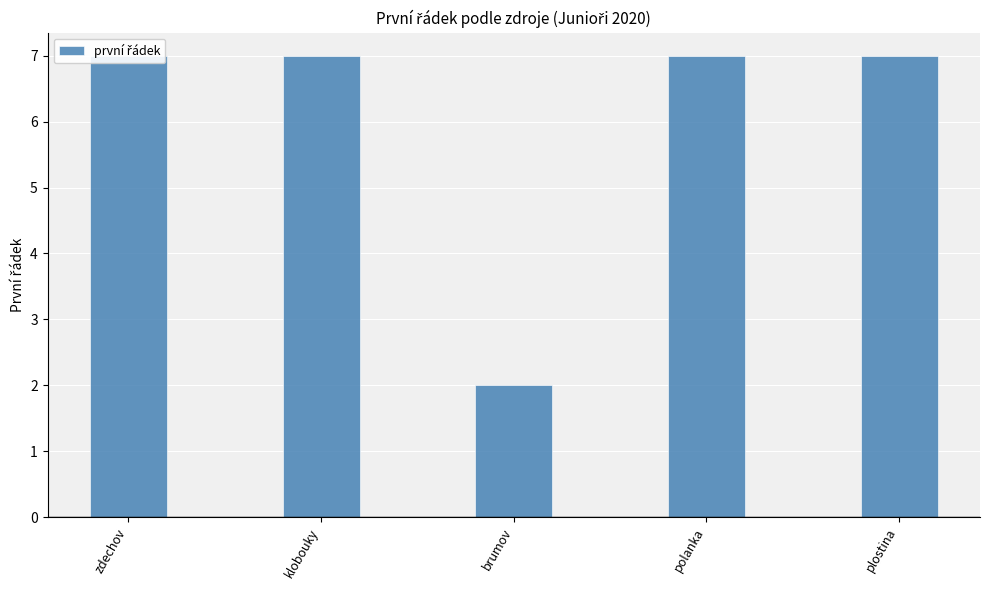

What is the average value?

6